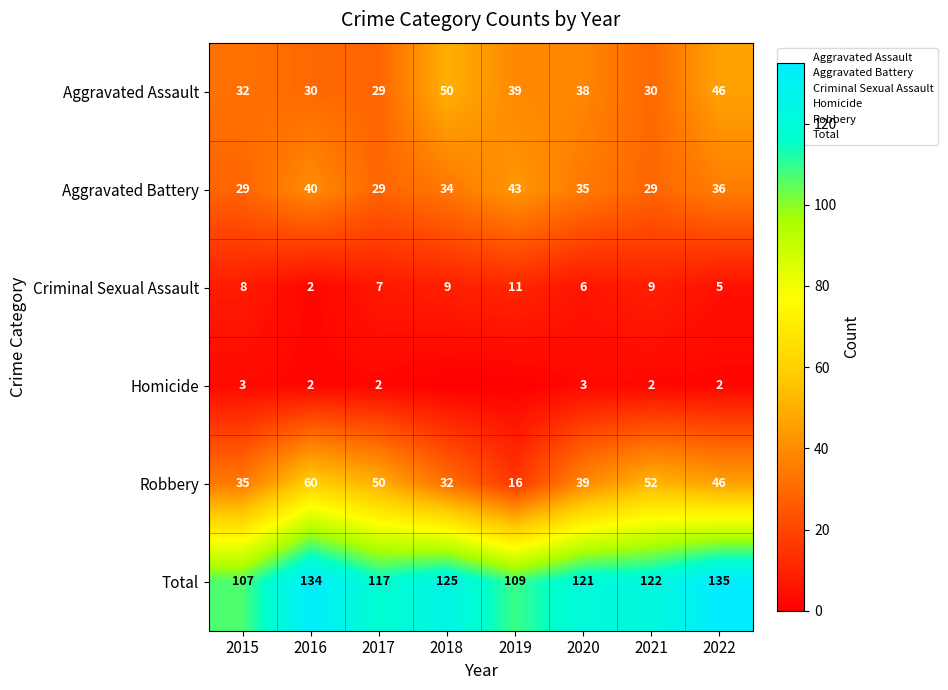

Is it true that Robbery equals 16 at 2019?

True